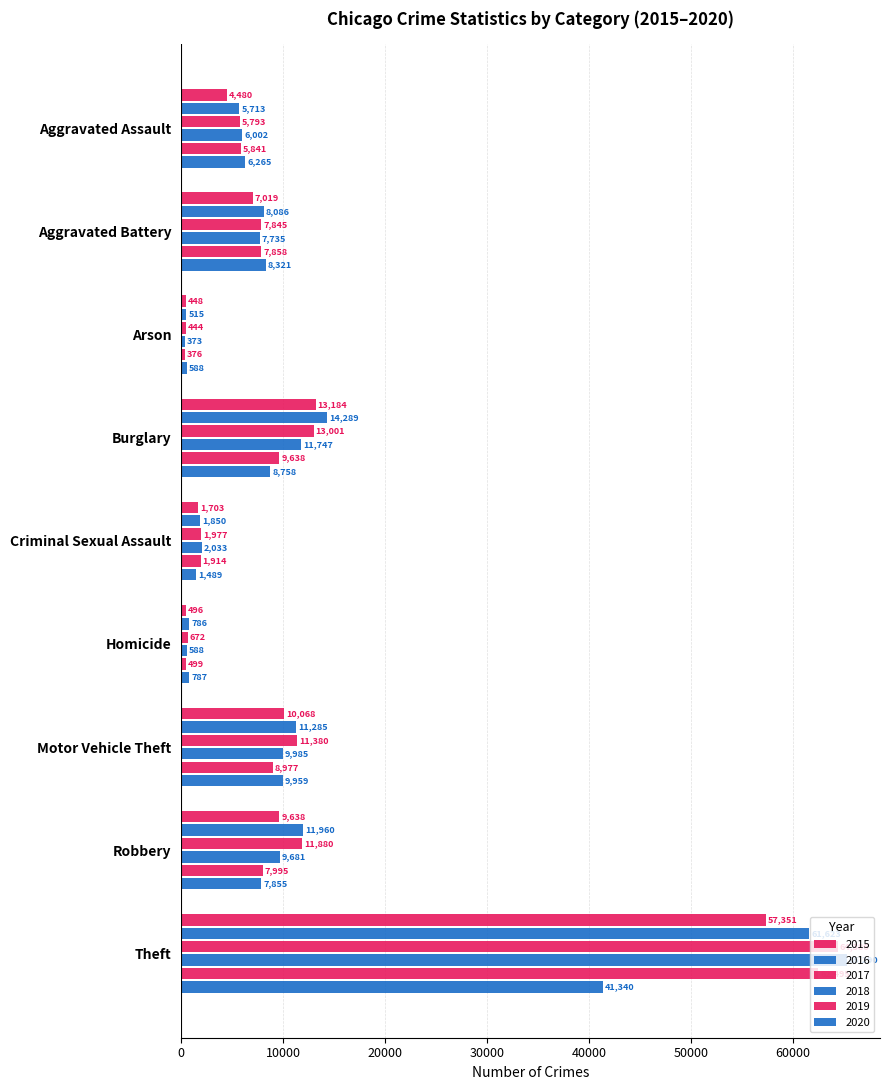

How many data points does each series have?

9